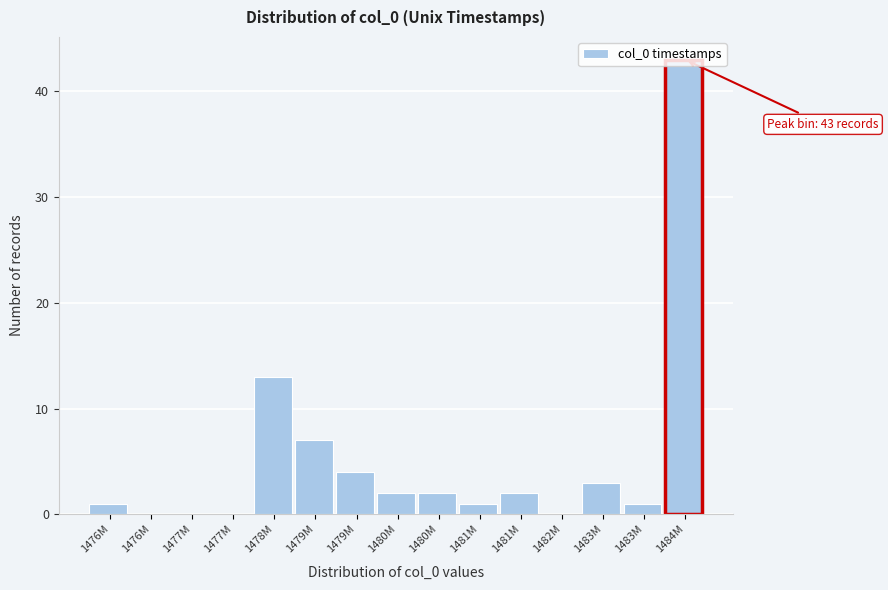

How many data points does each series have?

15